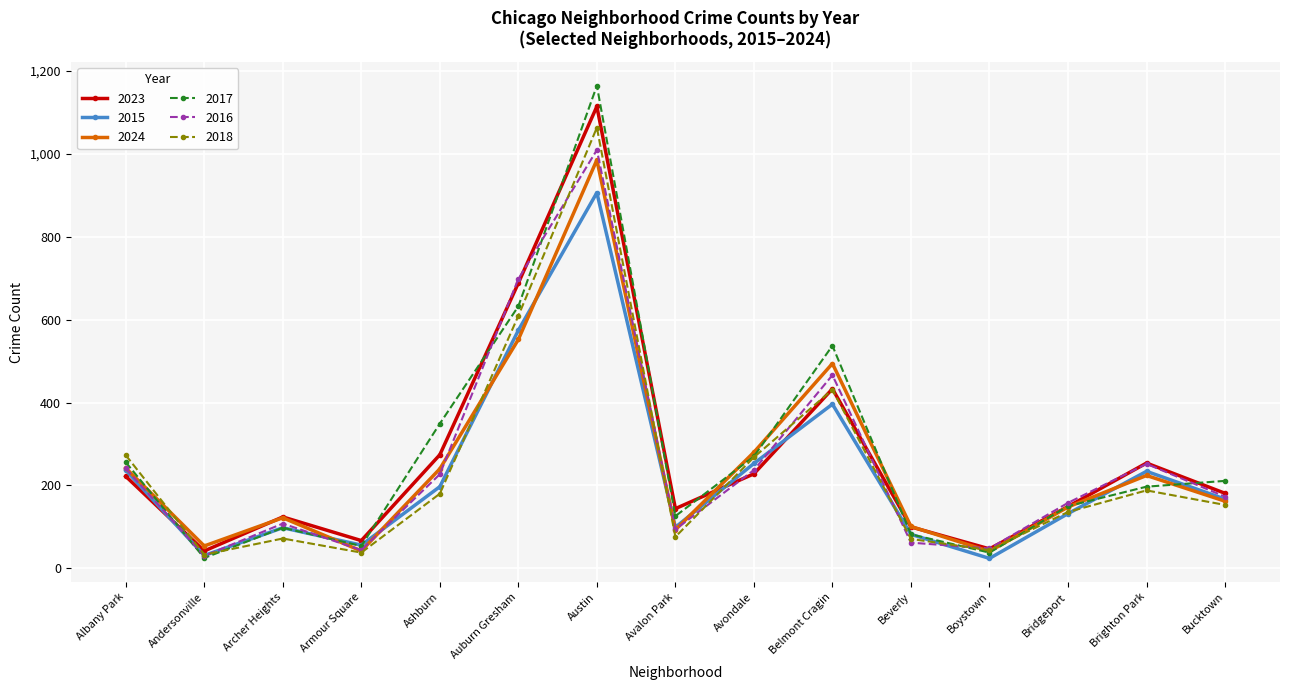

What is the average value of the 2015 series?

232